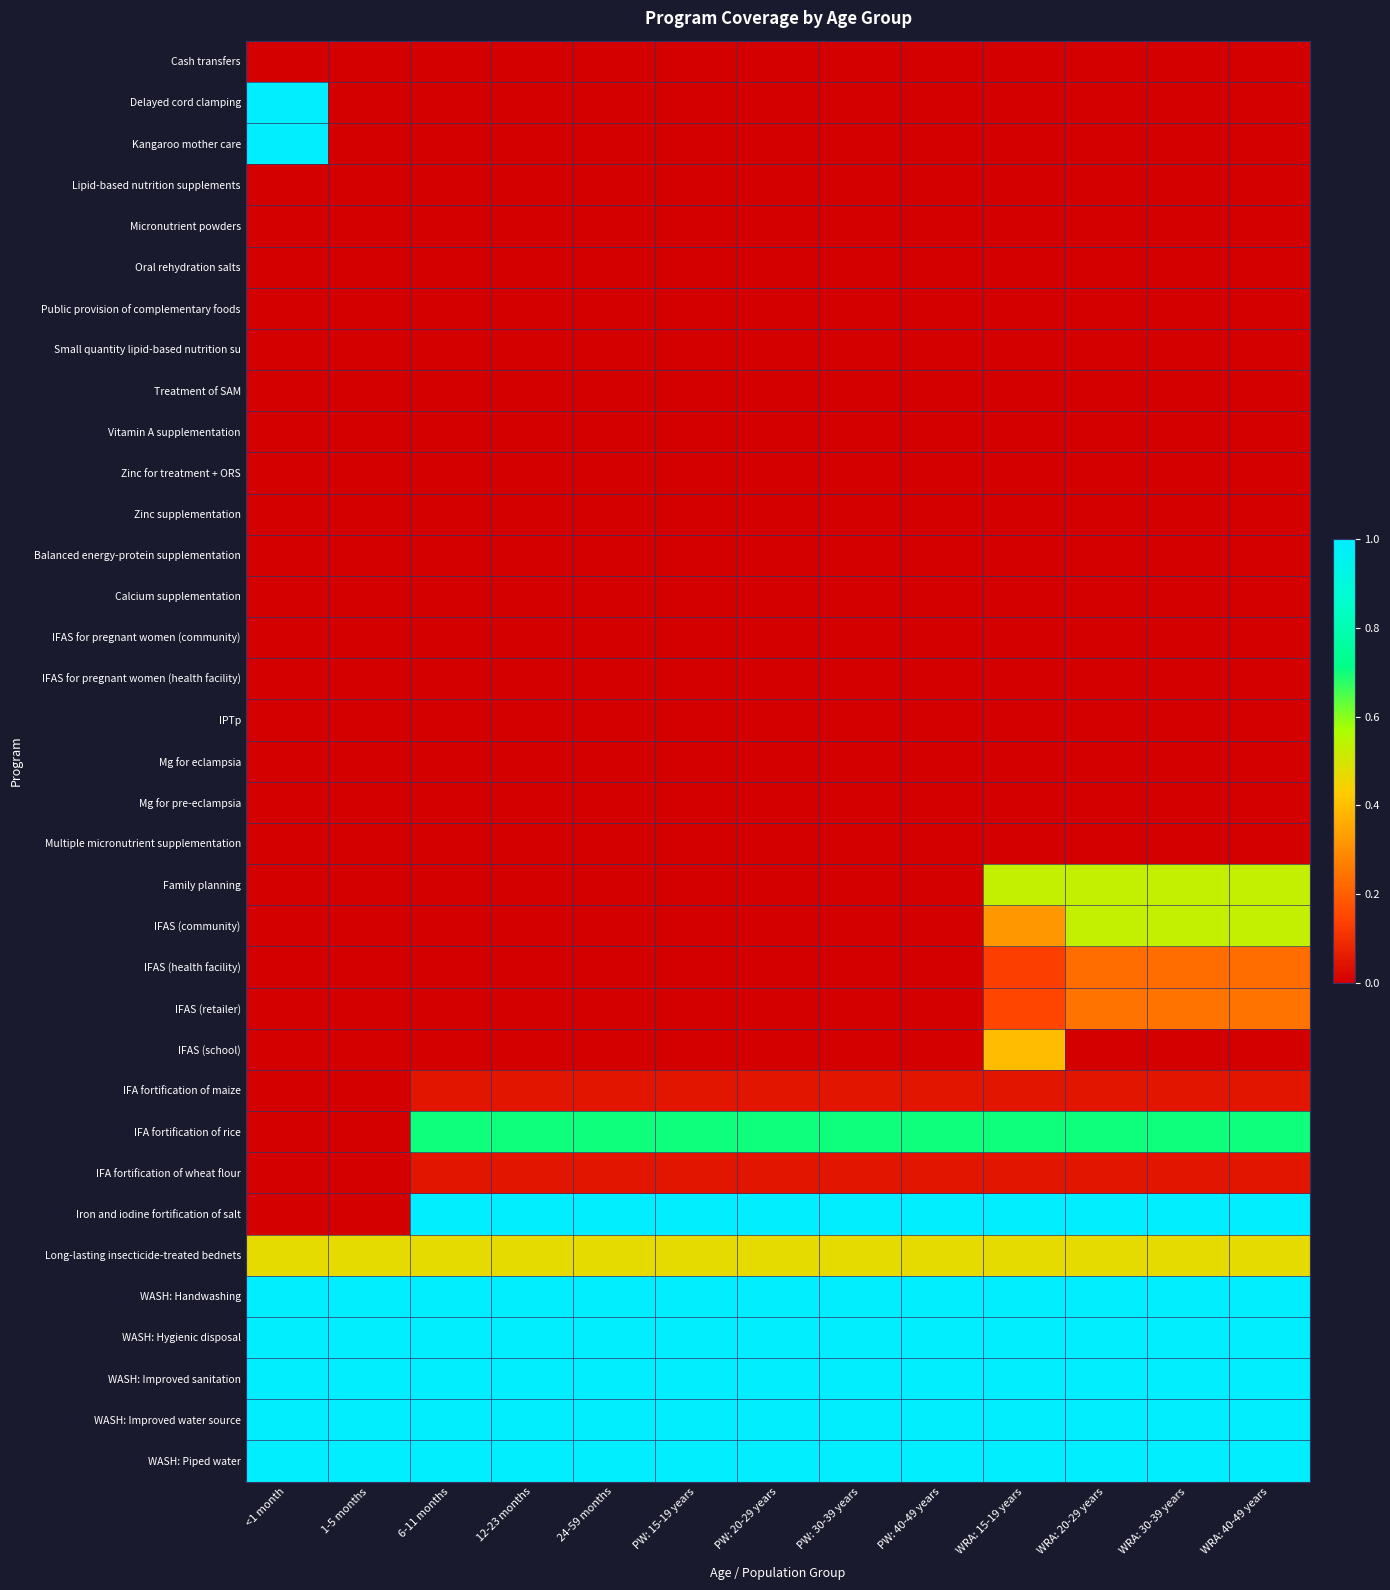

At which category does the chart reach its peak across all series?

<1 month